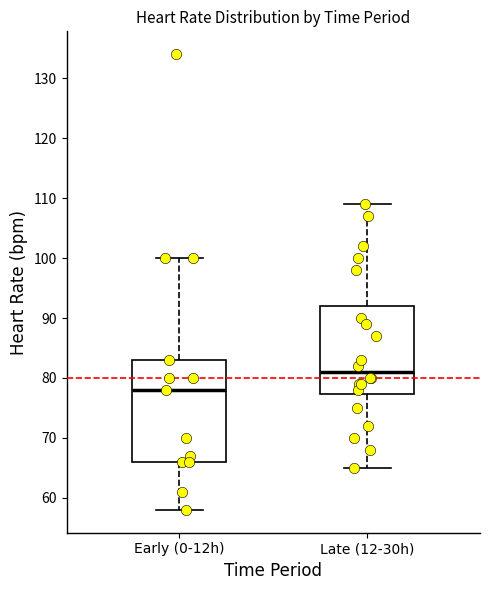

Reading left to right, transcribe this box plot: for each box, give where its median line is, the range the box spans, and where its two whiskers end, as read against the y-axis. The values are not printed on the chart, so give them approximately, as read against the axis.

Early (0-12h): median 78, box 66 to 83, whiskers 58 to 100
Late (12-30h): median 81, box 77 to 92, whiskers 65 to 109